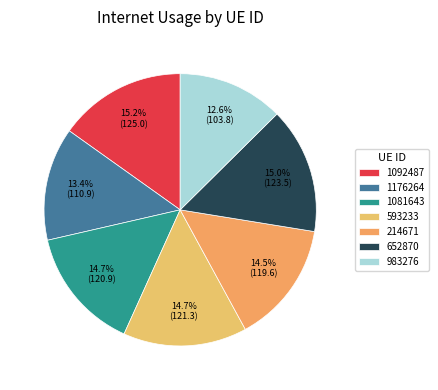

To the nearest percent, what percentage of the pie is 983276?

13%